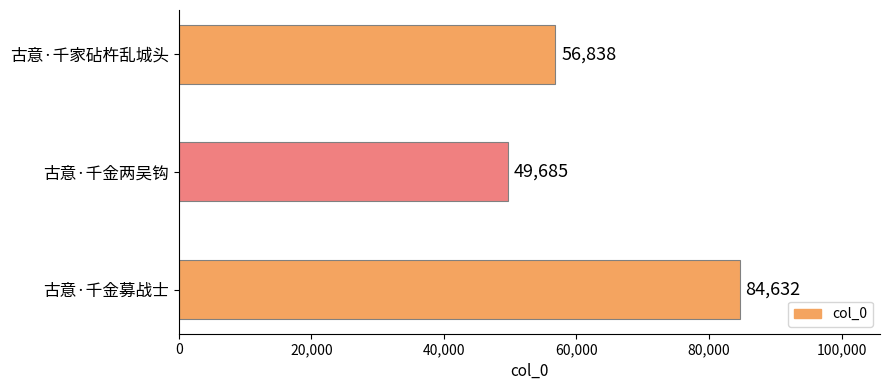

What value does the data have at 古意·千金募战士?

84632